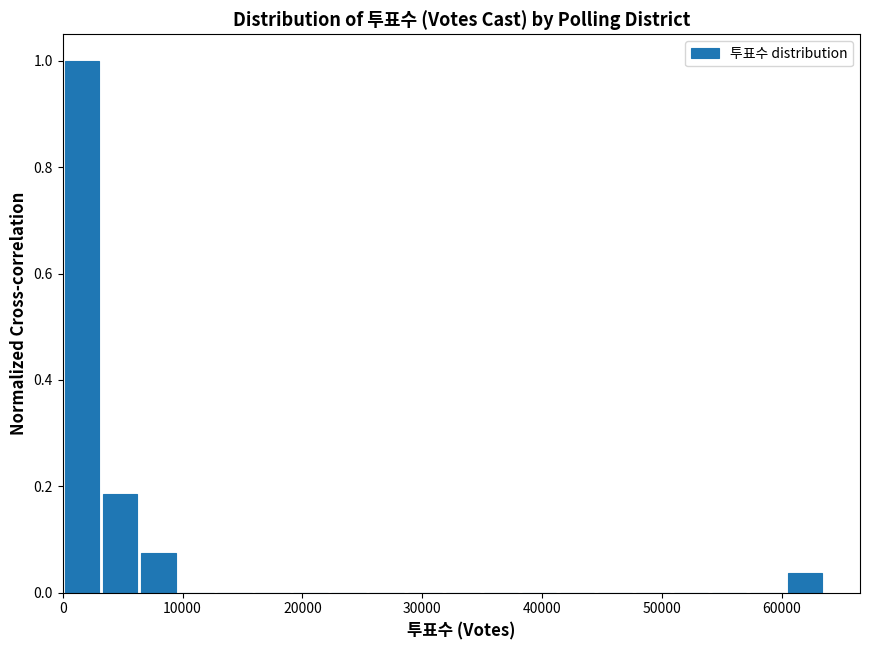

Around what value on the x-axis is the tallest bar? Give the approximate position of its centre, as read against the axis.

2000